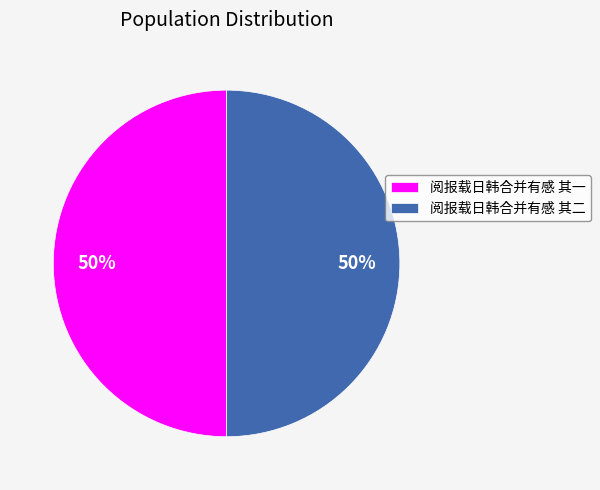

True or false: 阅报载日韩合并有感 其二 accounts for 60% of the total.

False